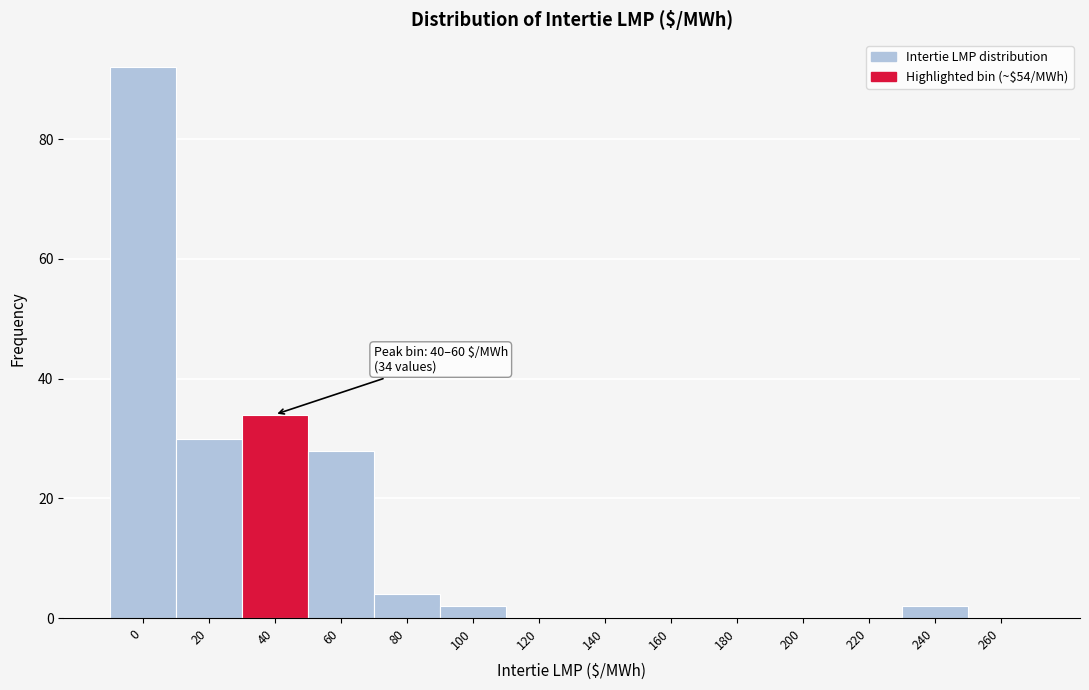

Reading right to left, extract all data points from this chart.

260=0	240=2	220=0	200=0	180=0	160=0	140=0	120=0	100=2	80=4	60=28	40=34	20=30	0=92